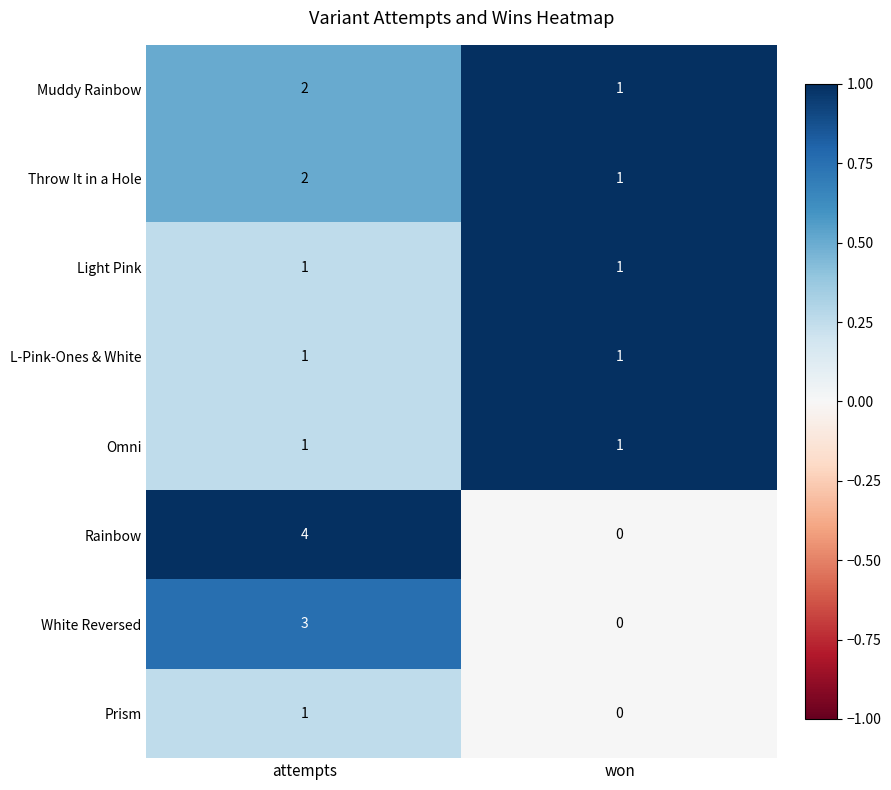

What is the sum of the White Reversed values at won and attempts?

3